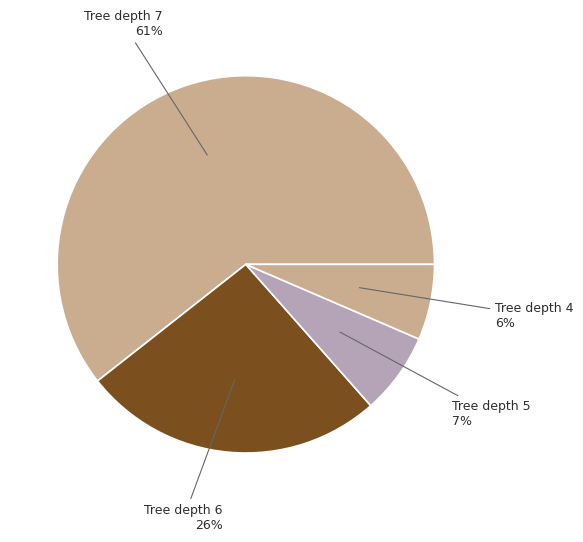

Count the number of slices in the pie.

4